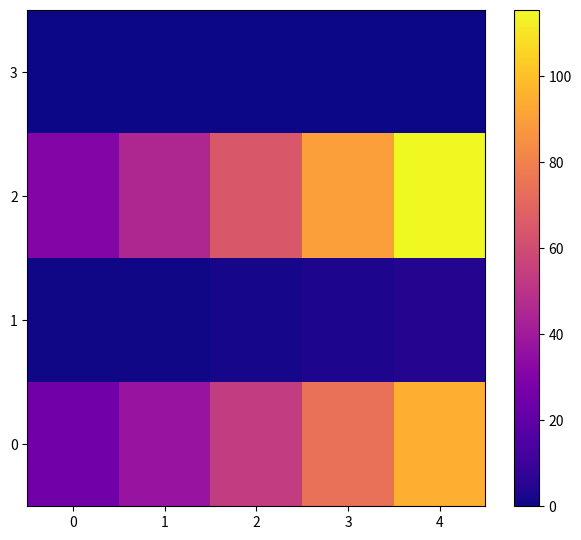

At which category is the sum across all series the highest?

4